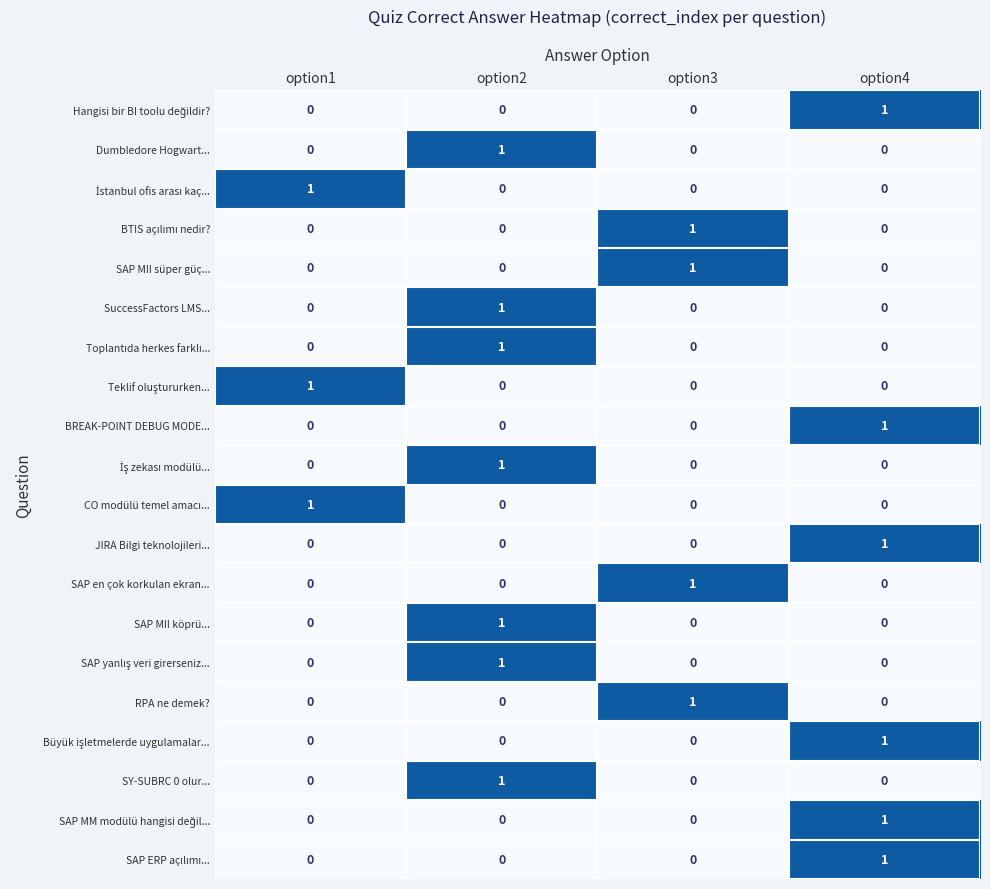

Which category has the highest value in the Dumbledore Hogwart... series?

option2